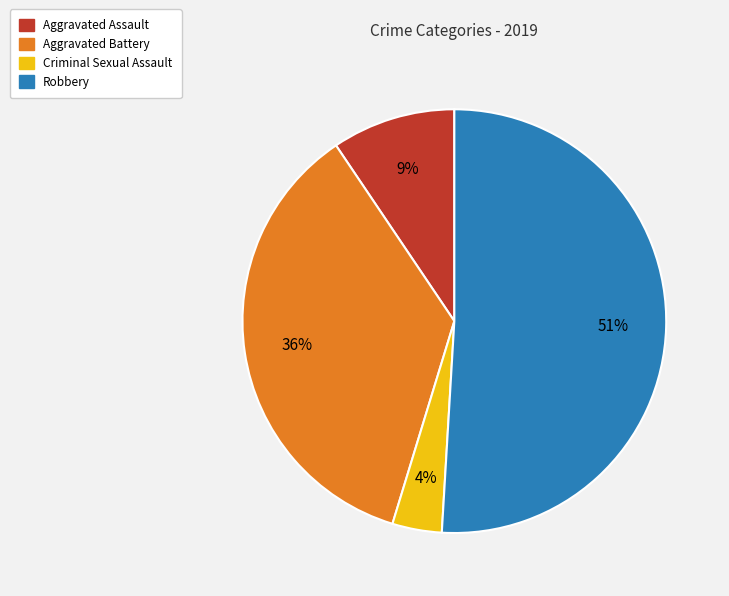

To the nearest percent, what is the average slice percentage?

25%